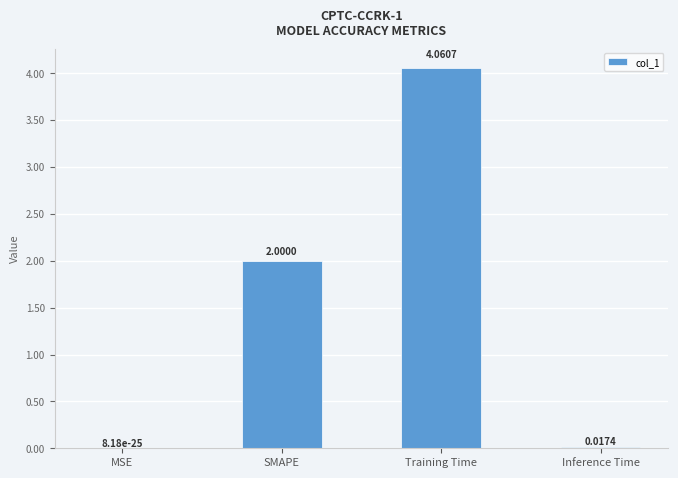

Which has a higher value, MSE or SMAPE?

SMAPE